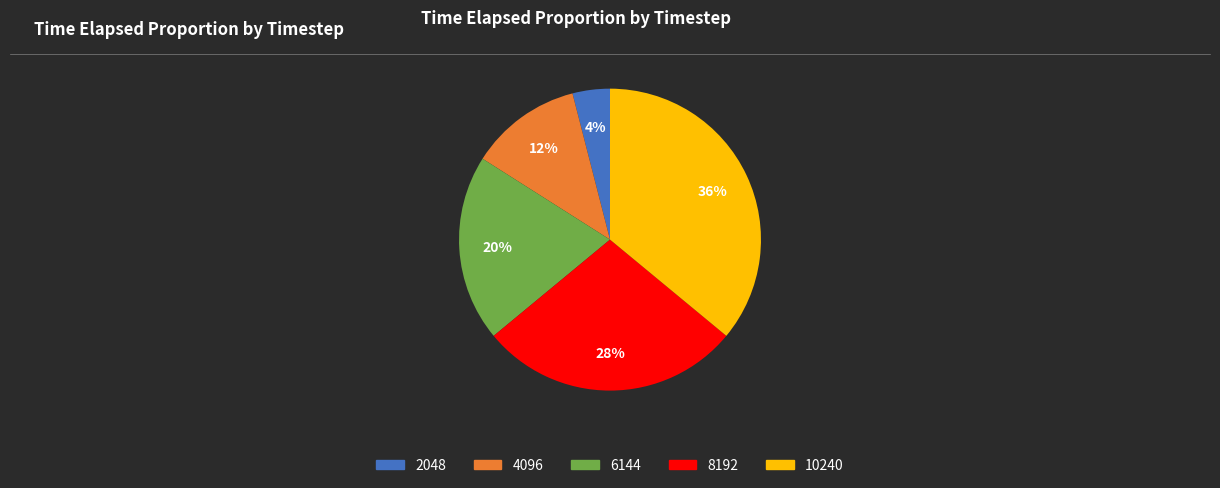

True or false: 10240 accounts for 36% of the total.

True